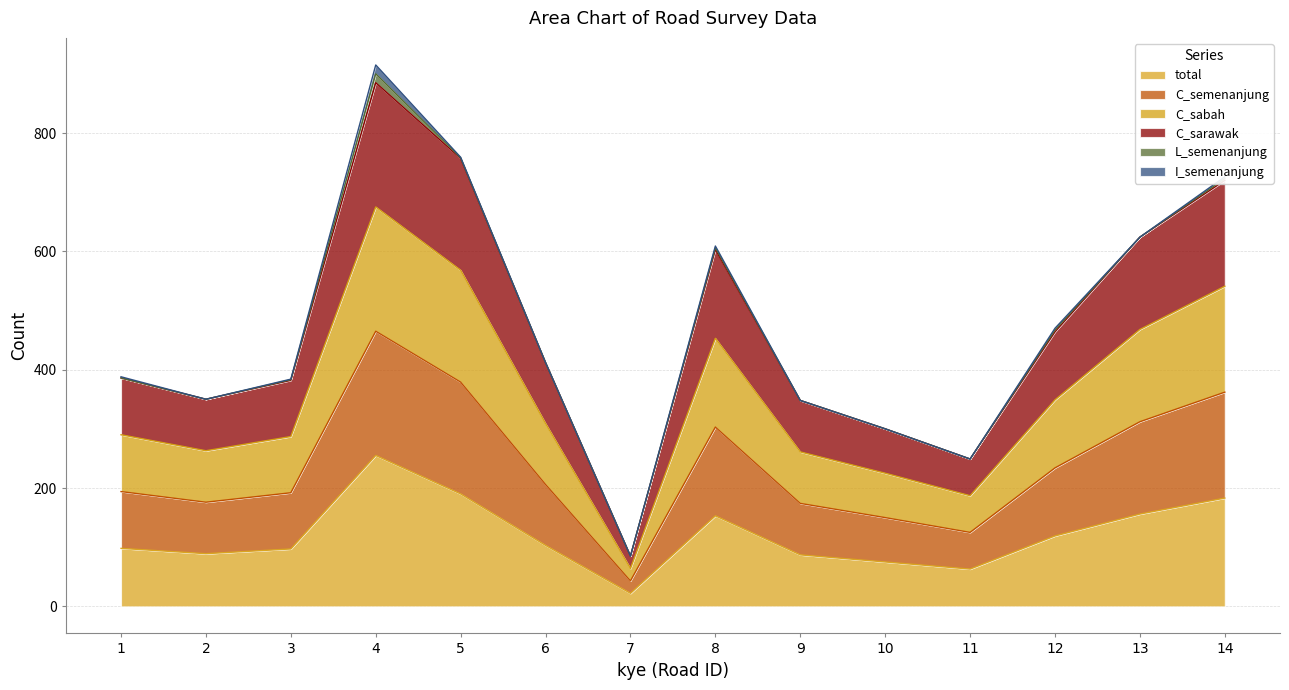

What is the approximate value of total at 13, to the nearest 10?

160